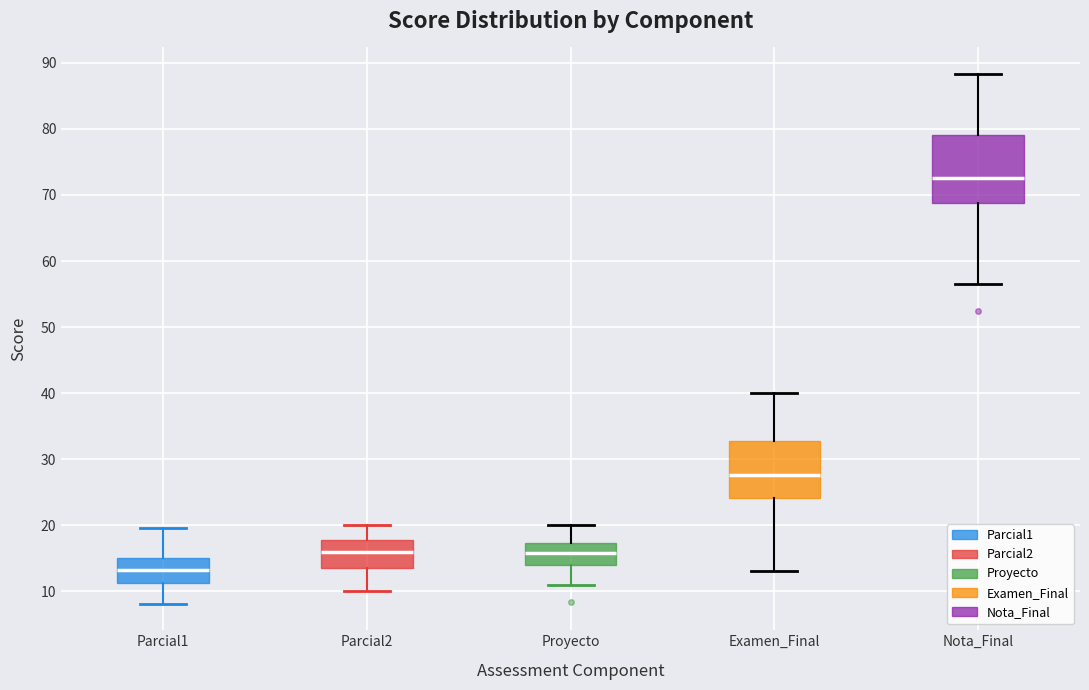

Comparing the boxes themselves (not the whiskers), which one is the tallest?

Nota_Final